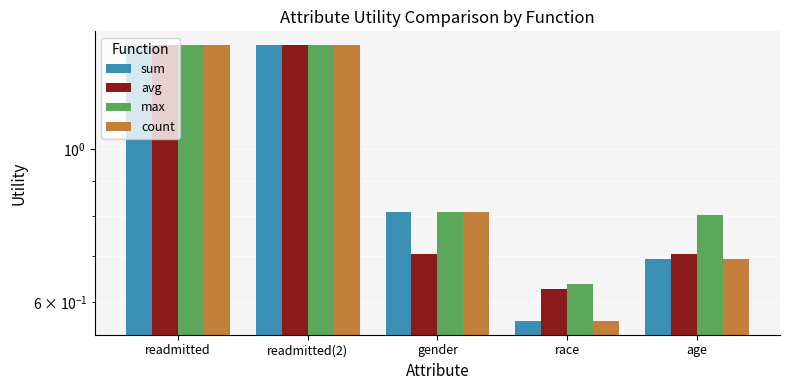

What is the lowest value of the avg series?

0.6